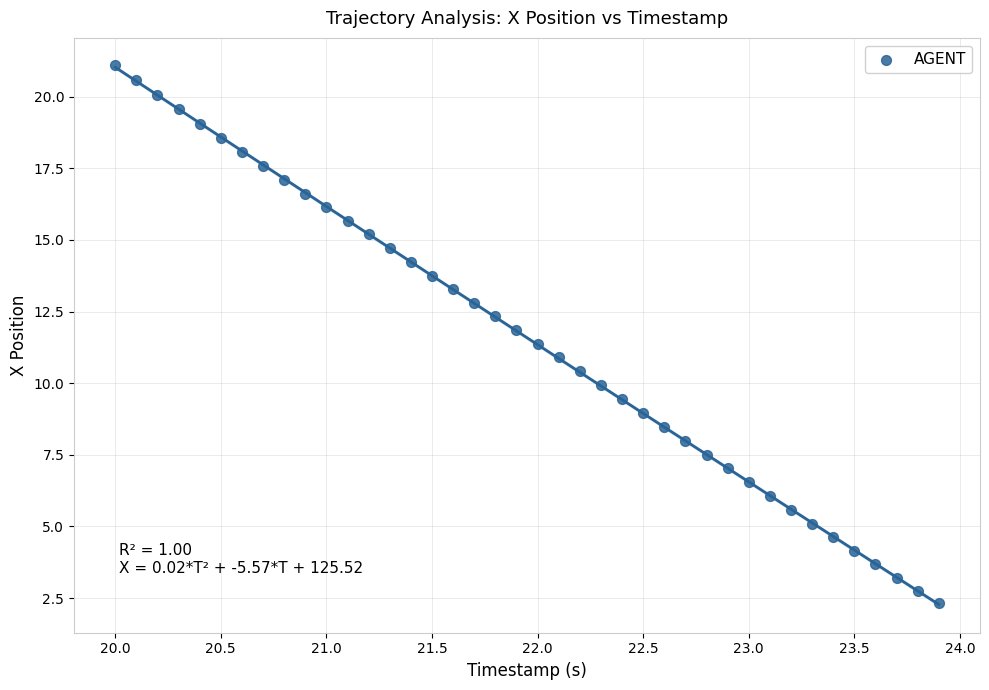

What is the range of X values (max minus min)?

3.9